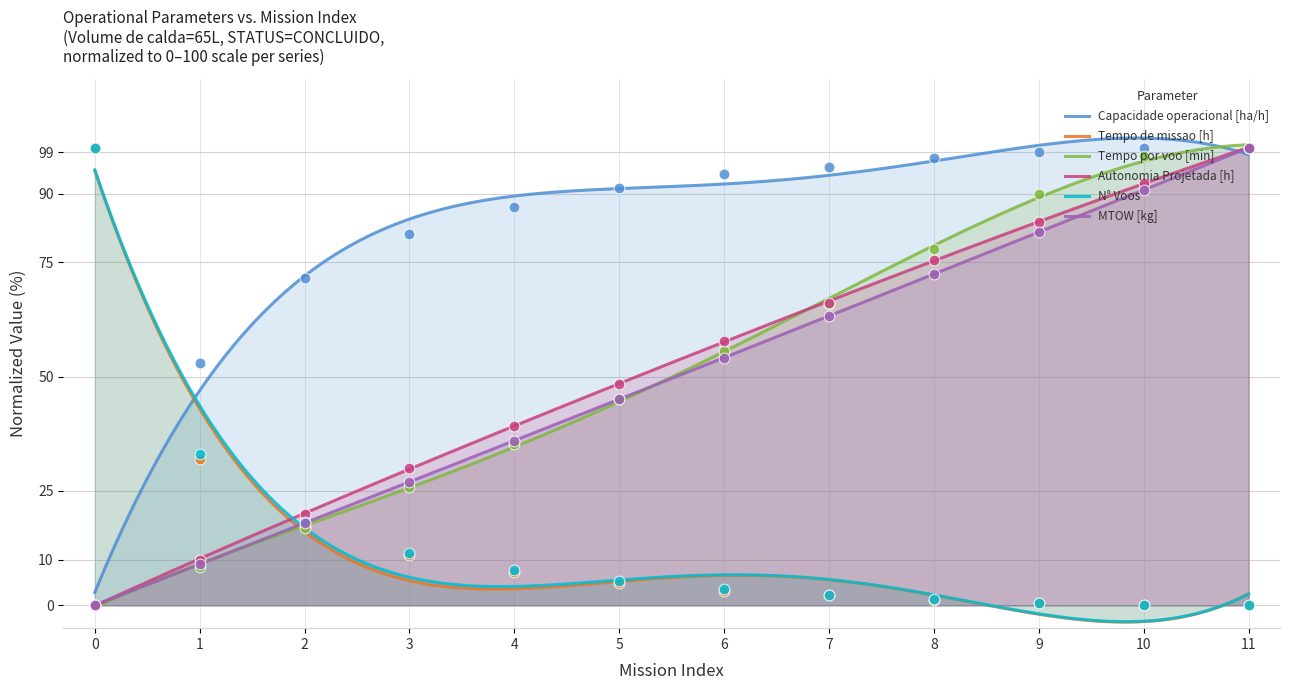

Which series has the widest spread of Y values?

Capacidade operacional [ha/h]